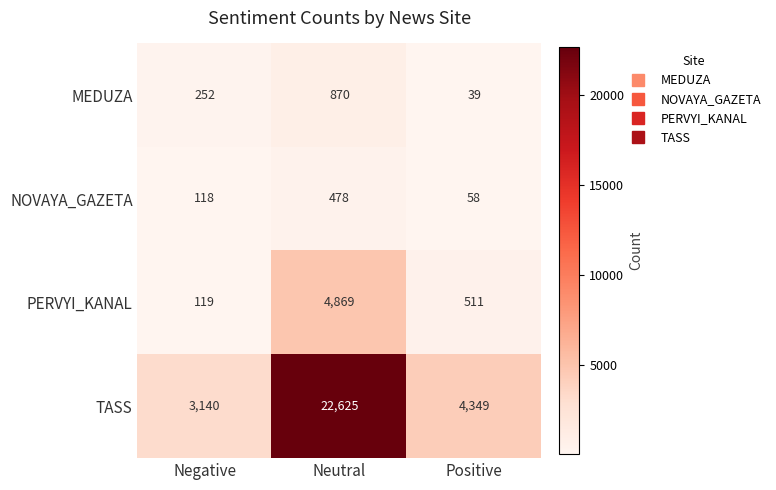

What is the highest value of the MEDUZA series?

870